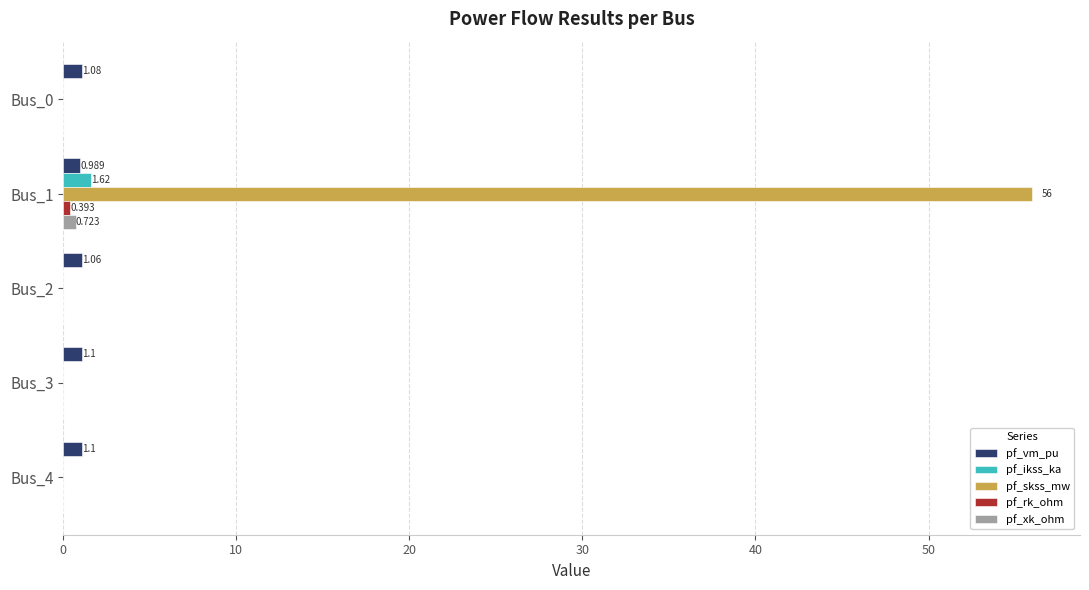

Which series has the largest total across all categories?

pf_skss_mw